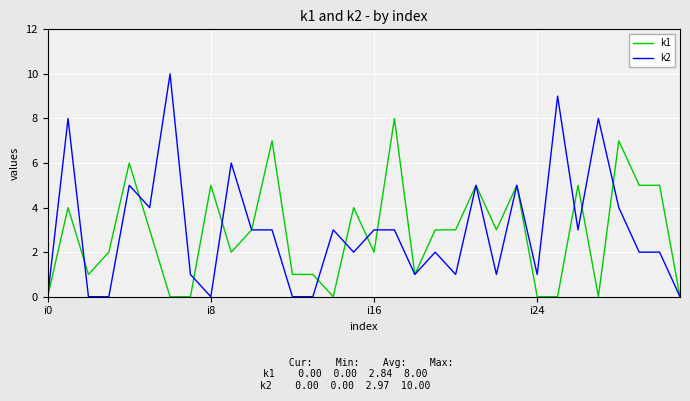

List the series in order of their peak value, highest first.

k2, k1